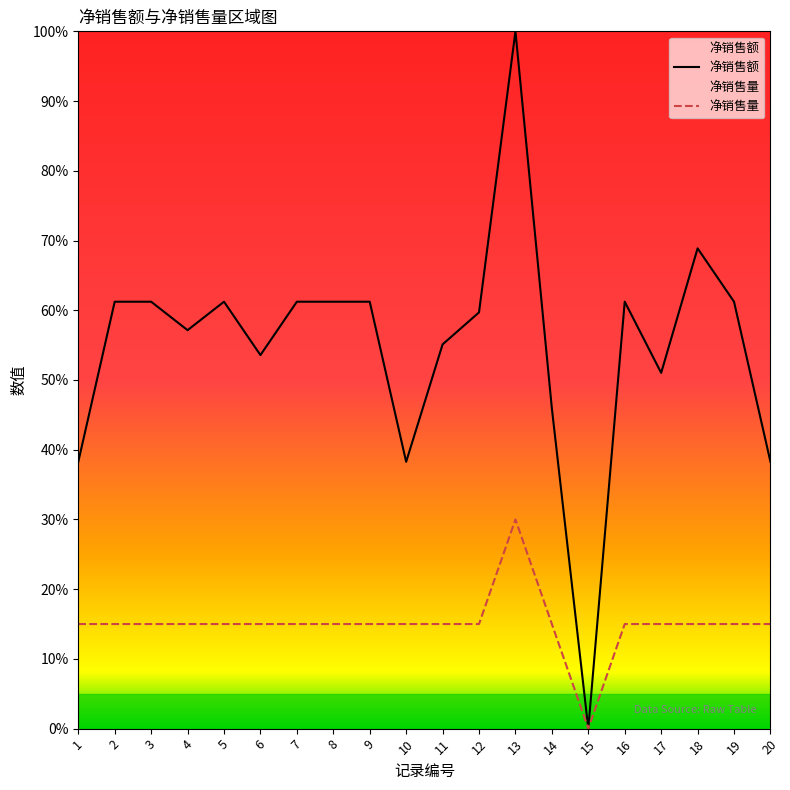

What is the spread (max minus min) of values at 1?

23.3